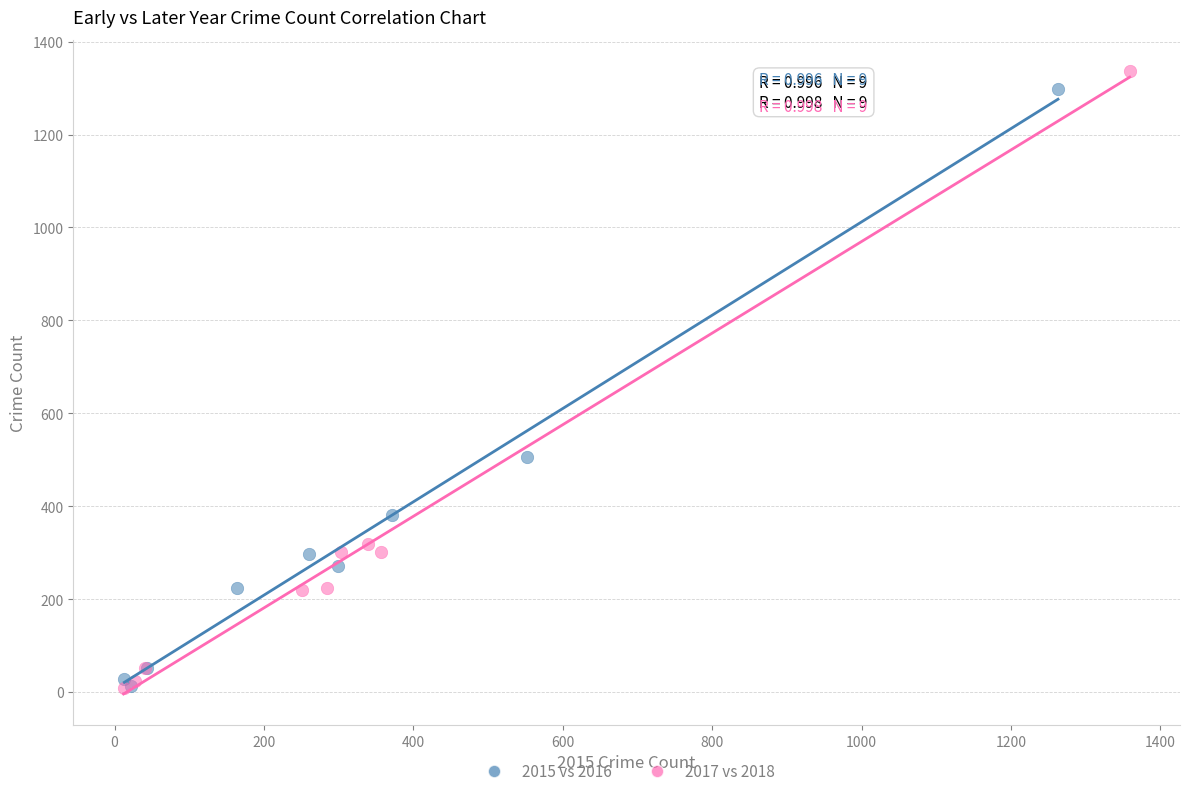

What are all the series names shown in the legend?

2015 vs 2016, 2017 vs 2018